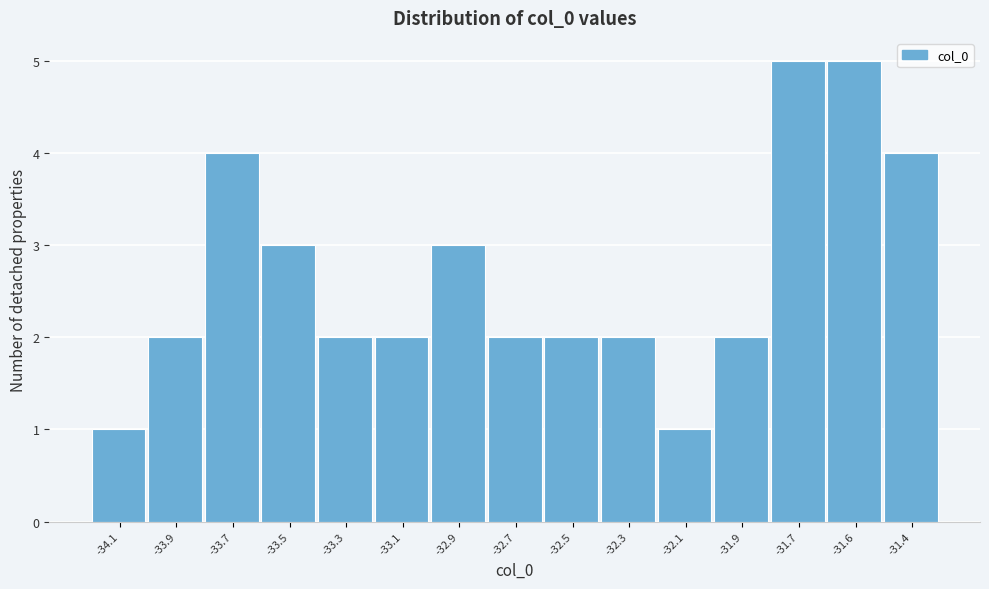

Reading left to right, transcribe all the data shown in this chart.

-34.1=1	-33.9=2	-33.7=4	-33.5=3	-33.3=2	-33.1=2	-32.9=3	-32.7=2	-32.5=2	-32.3=2	-32.1=1	-31.9=2	-31.7=5	-31.6=5	-31.4=4